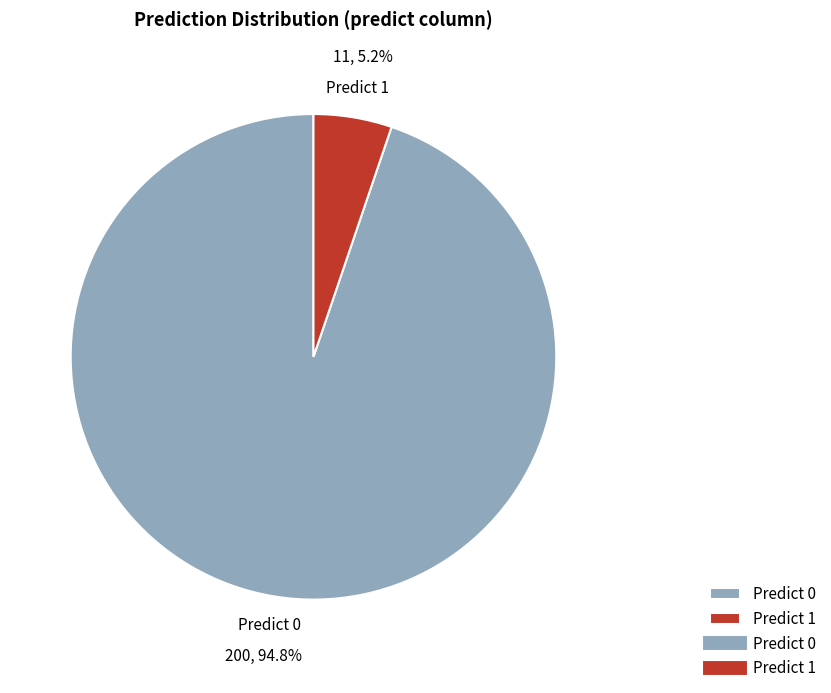

Which category has the smallest portion of the pie?

Predict 1